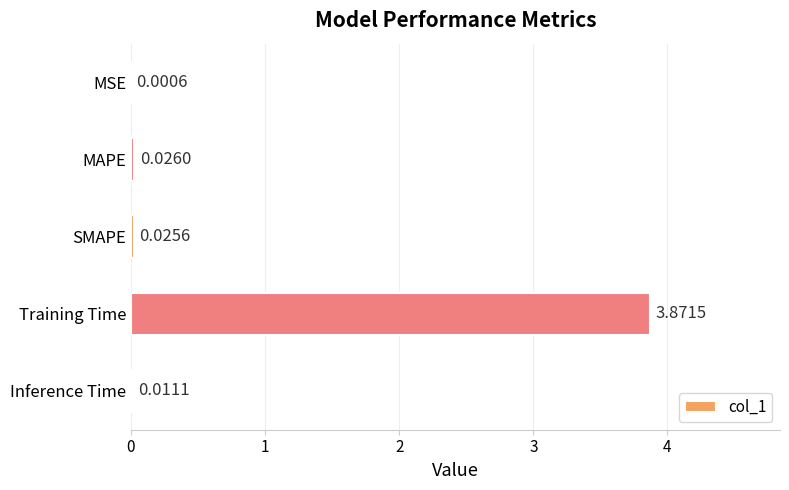

Which category has the highest value across all series?

Training Time